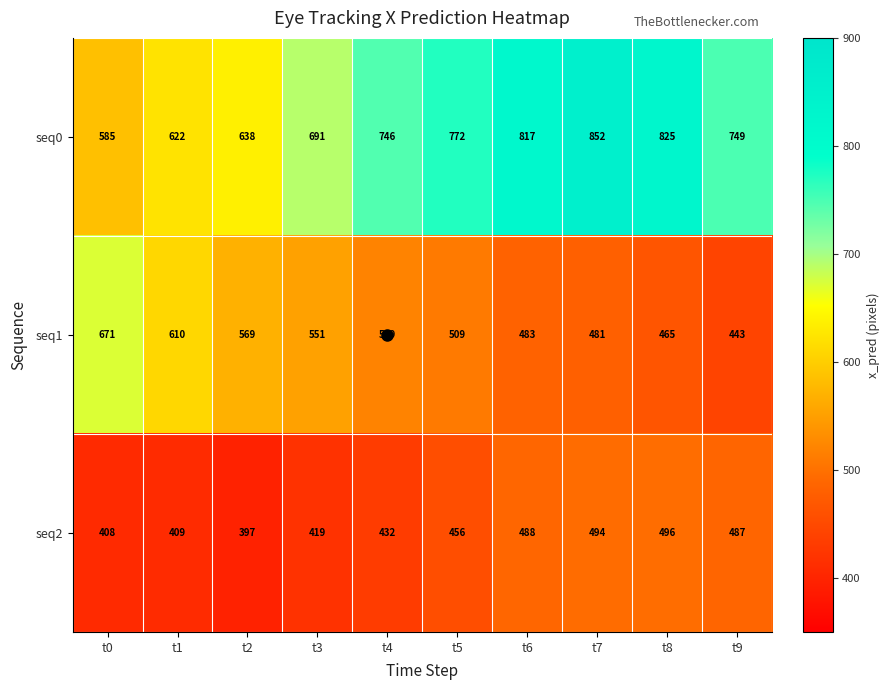

Which series has the largest total across all categories?

seq0